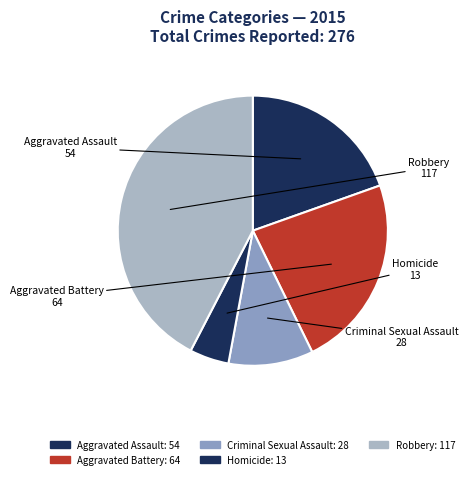

What percentage is the Aggravated Battery slice, to the nearest percent?

23%